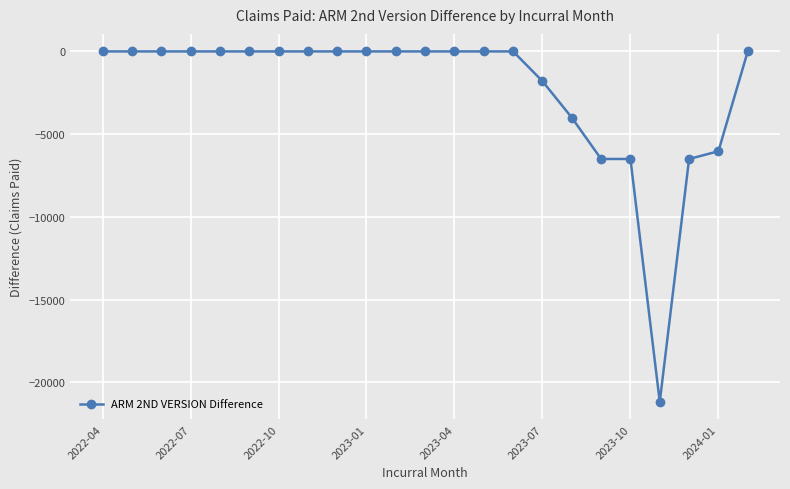

What is the difference between the maximum and minimum values?

21180.1